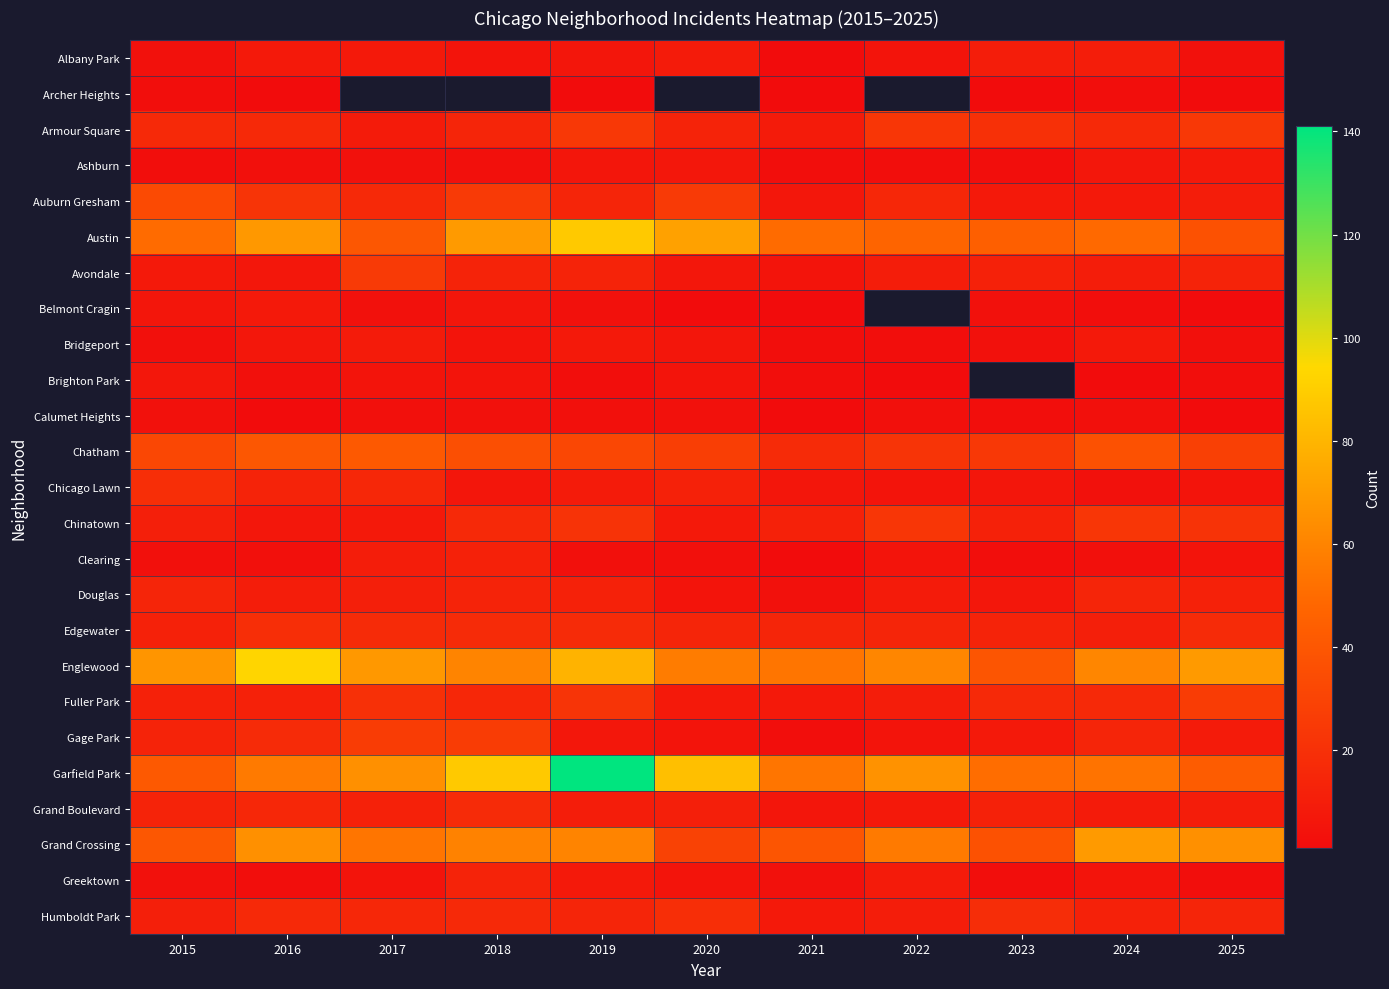

At which label does Auburn Gresham reach its minimum?

2021